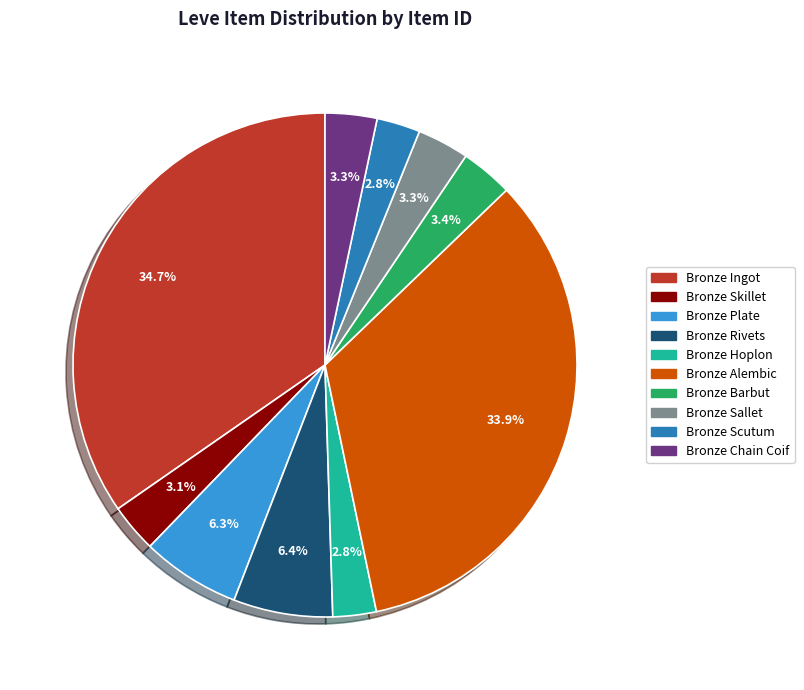

Is the sum of Bronze Sallet and Bronze Plate greater than half?

No